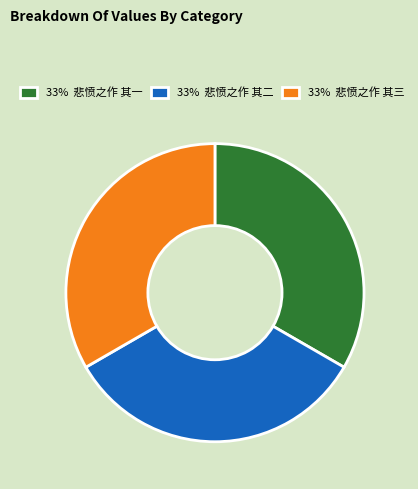

Does 33% 悲愤之作 其一 represent more than half of the total?

No